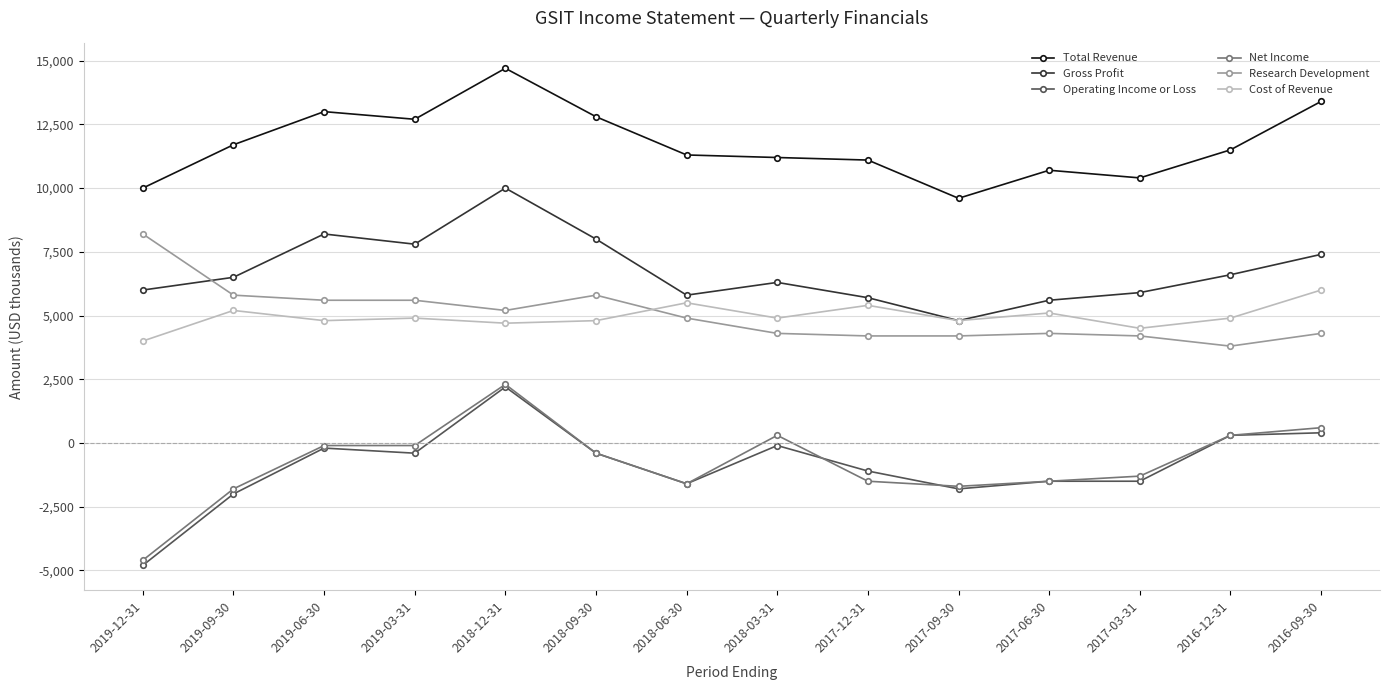

True or false: Research Development and Total Revenue cross at least once.

False